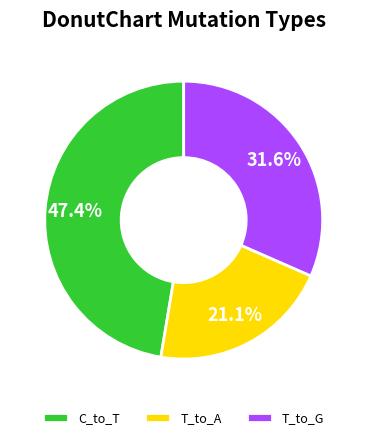

Between T_to_G and T_to_A, which is larger?

T_to_G